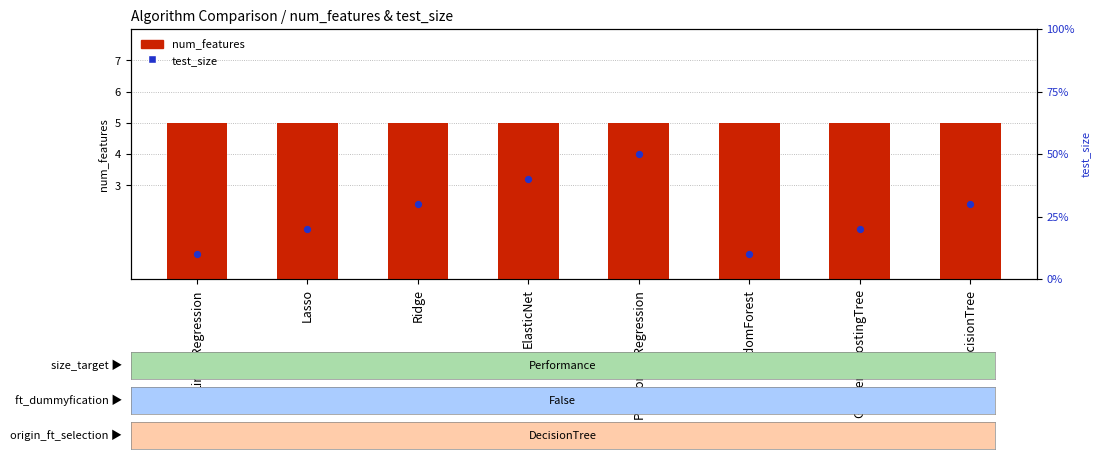

Which series has the largest total across all categories?

num_features